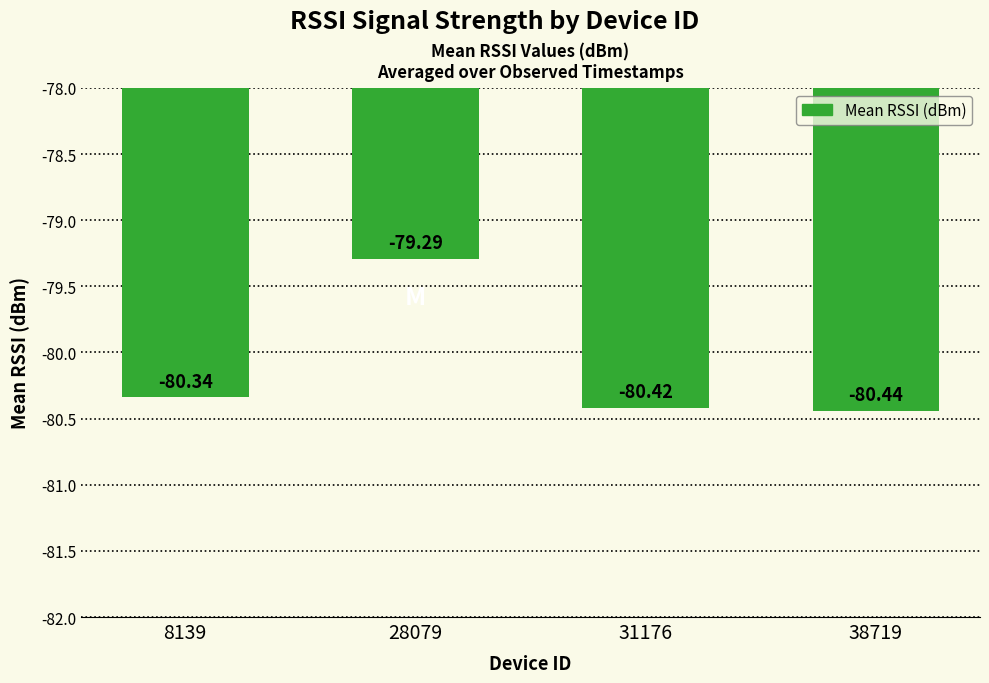

What is the change in value from 8139 to 38719?

-0.1